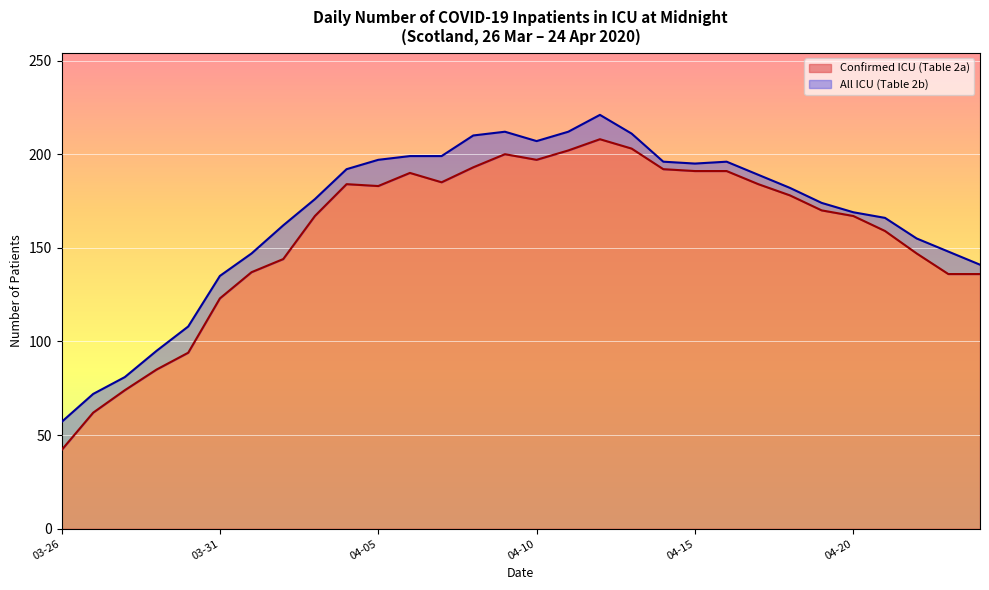

In All ICU (Table 2b), how many points are higher than both neighbors (excluding endpoints)?

3